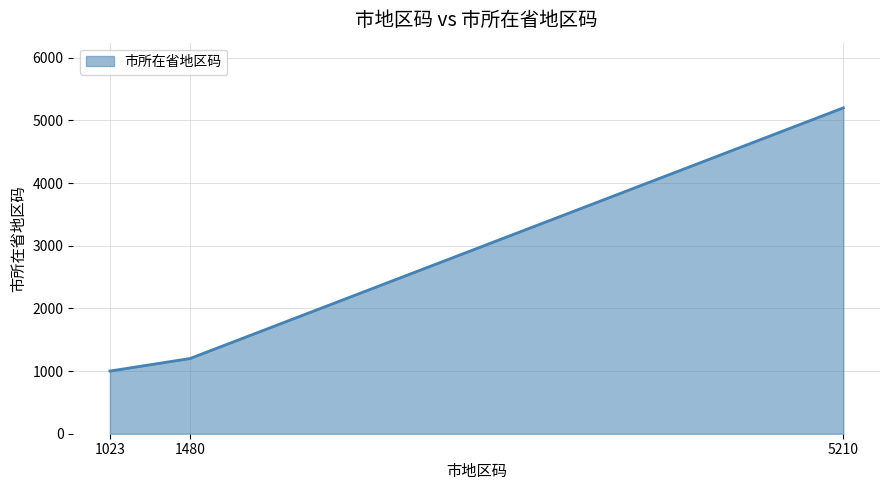

What is the ratio of the value at 5210 to the value at 1480?

4.3